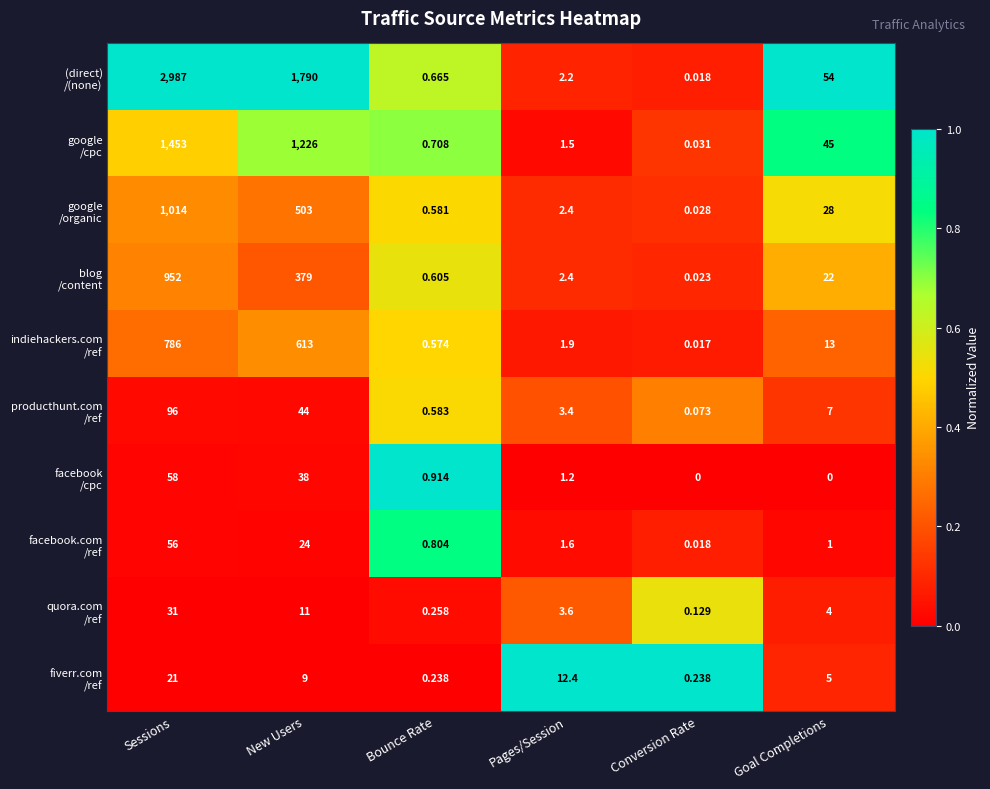

Which category has the highest value across all series?

Sessions